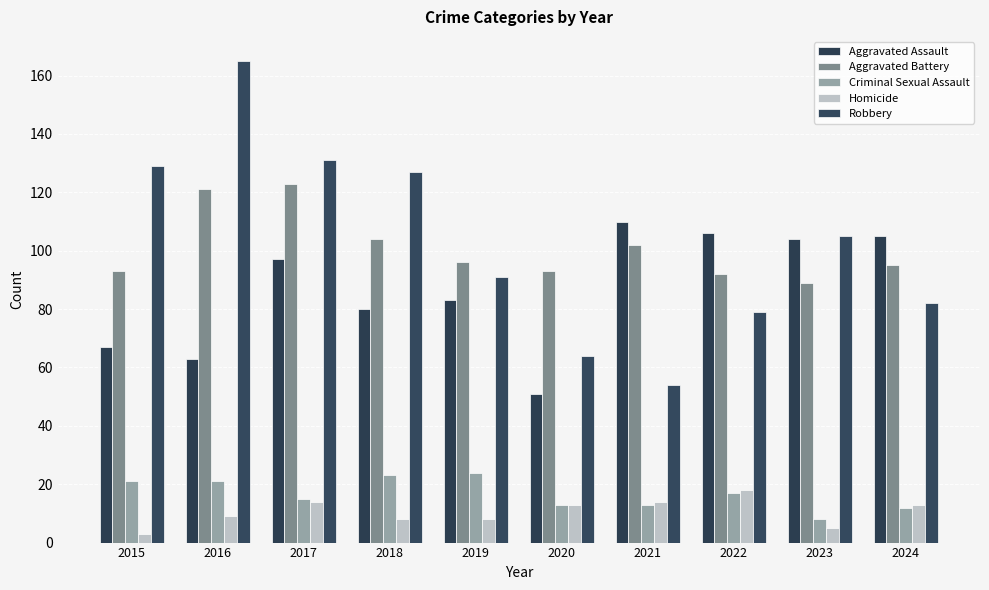

The Aggravated Battery series shows 60 at 2023. True or false?

False